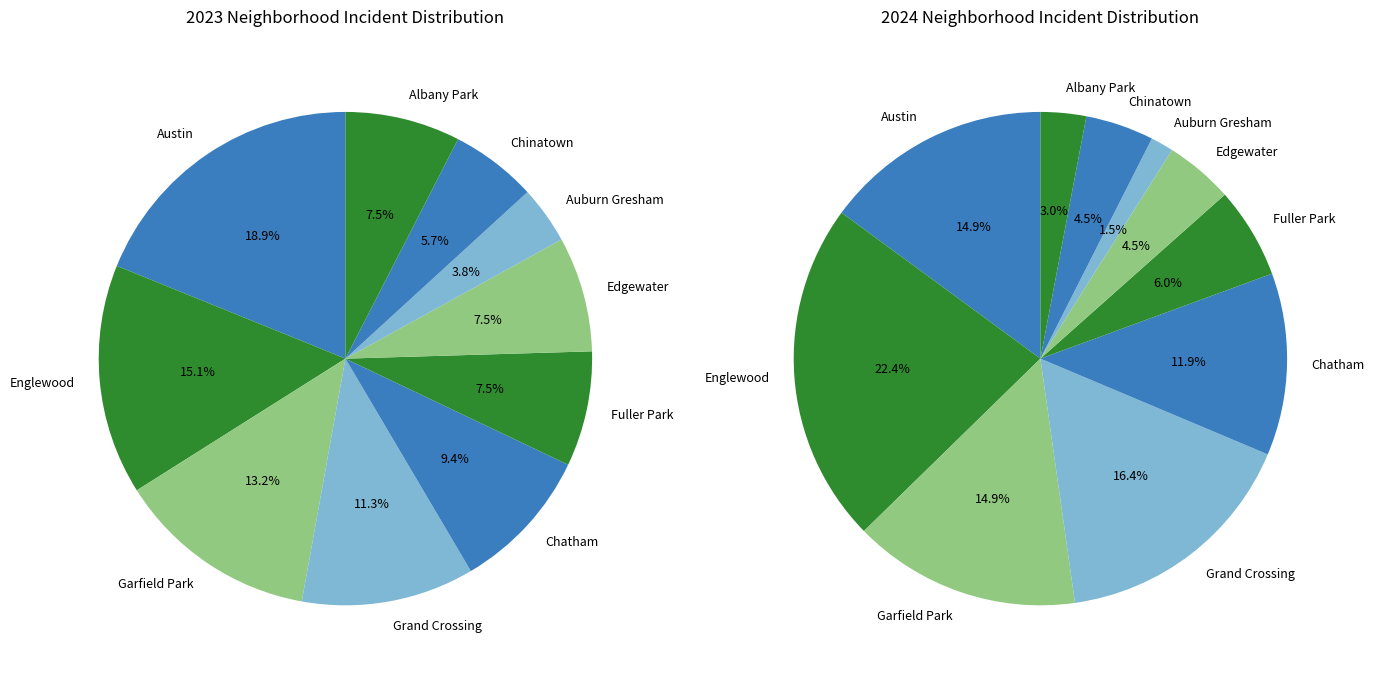

Does Austin represent more than half of the total?

No